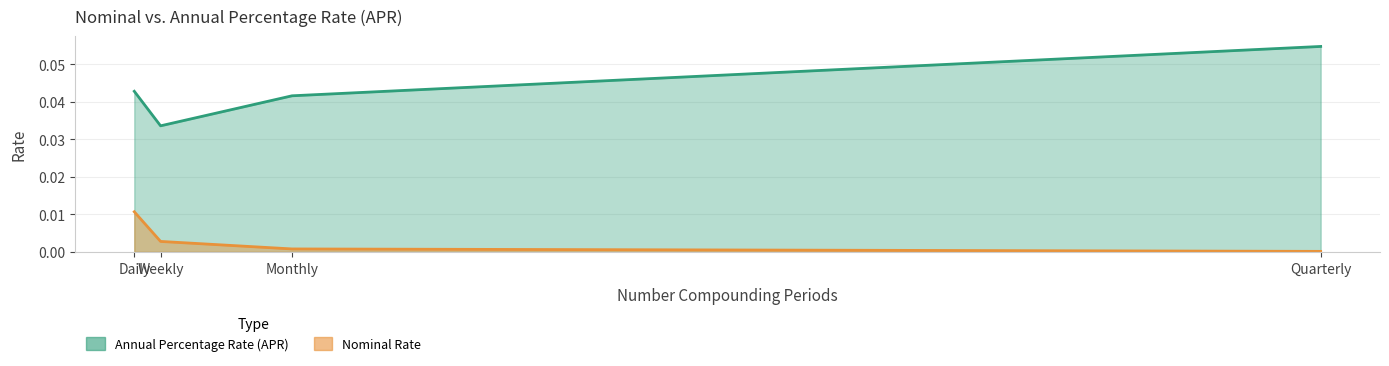

At Weekly, list the series in order from smallest to largest.

Nominal Rate, Annual Percentage Rate (APR)